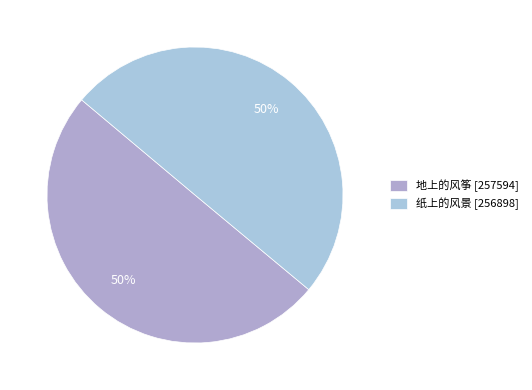

Which slice is the smallest?

纸上的风景